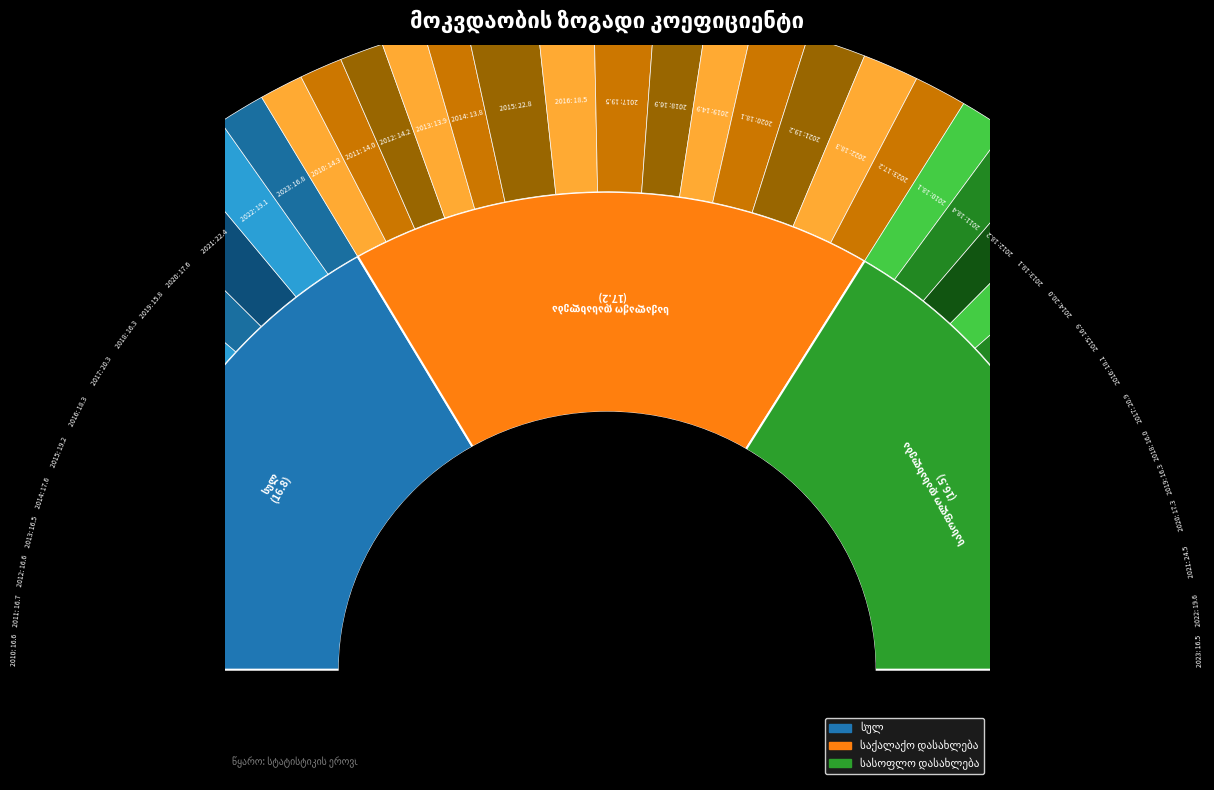

What is the smallest slice in the pie chart?

2014